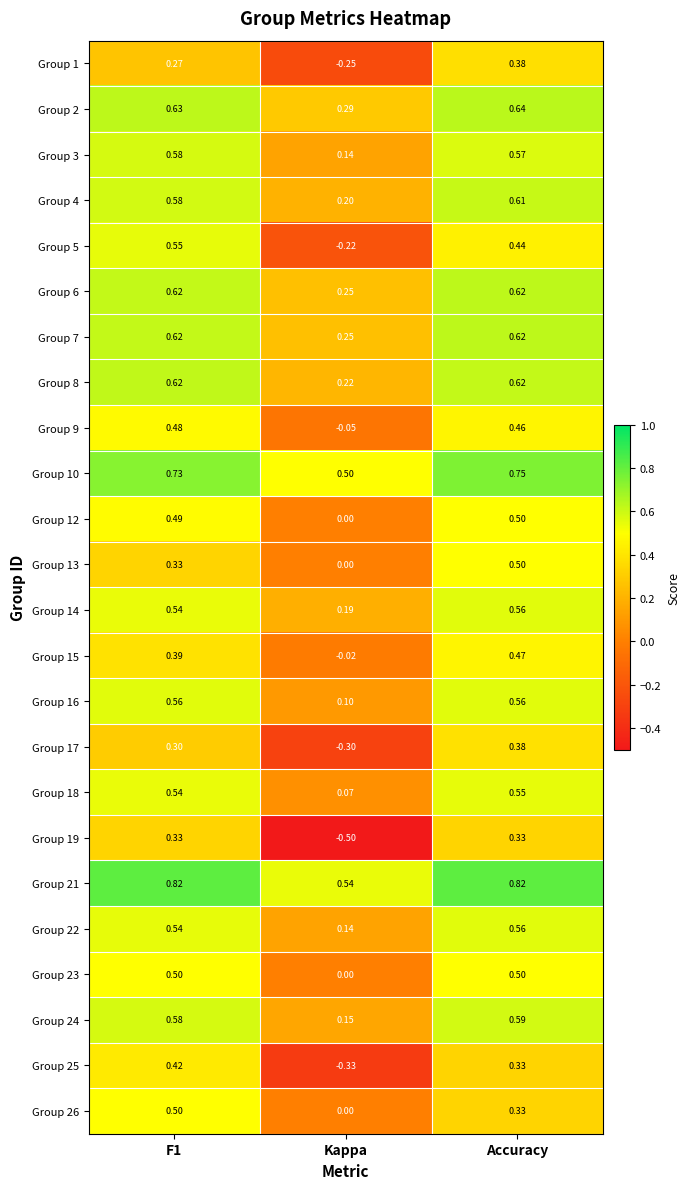

At how many categories does at least one series exceed 0?

3